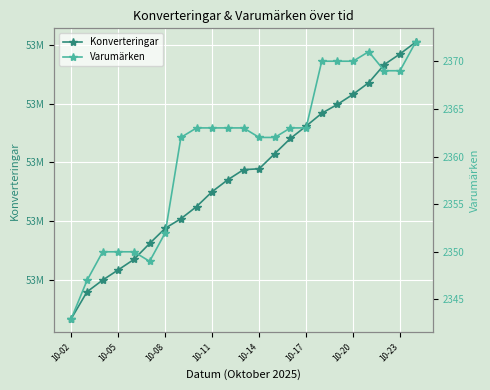

How many distinct data groups are displayed?

2